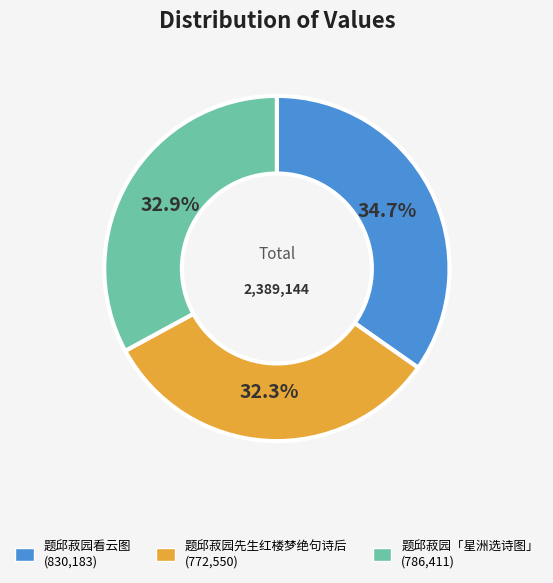

To the nearest percent, what portion does 题邱菽园「星洲选诗图」 represent?

33%